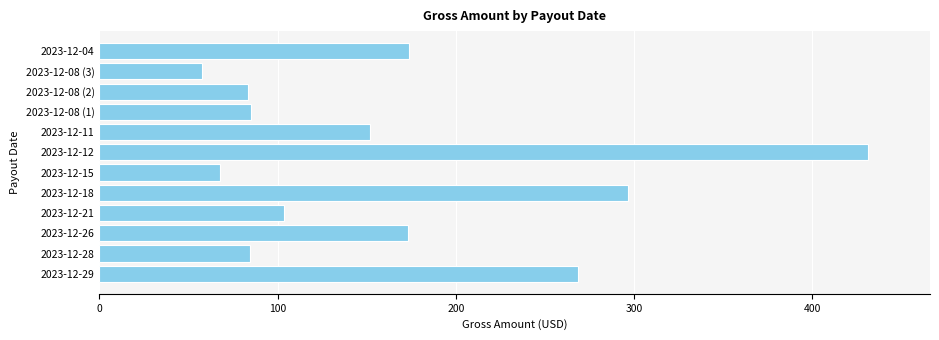

What is the smallest value displayed?

57.5